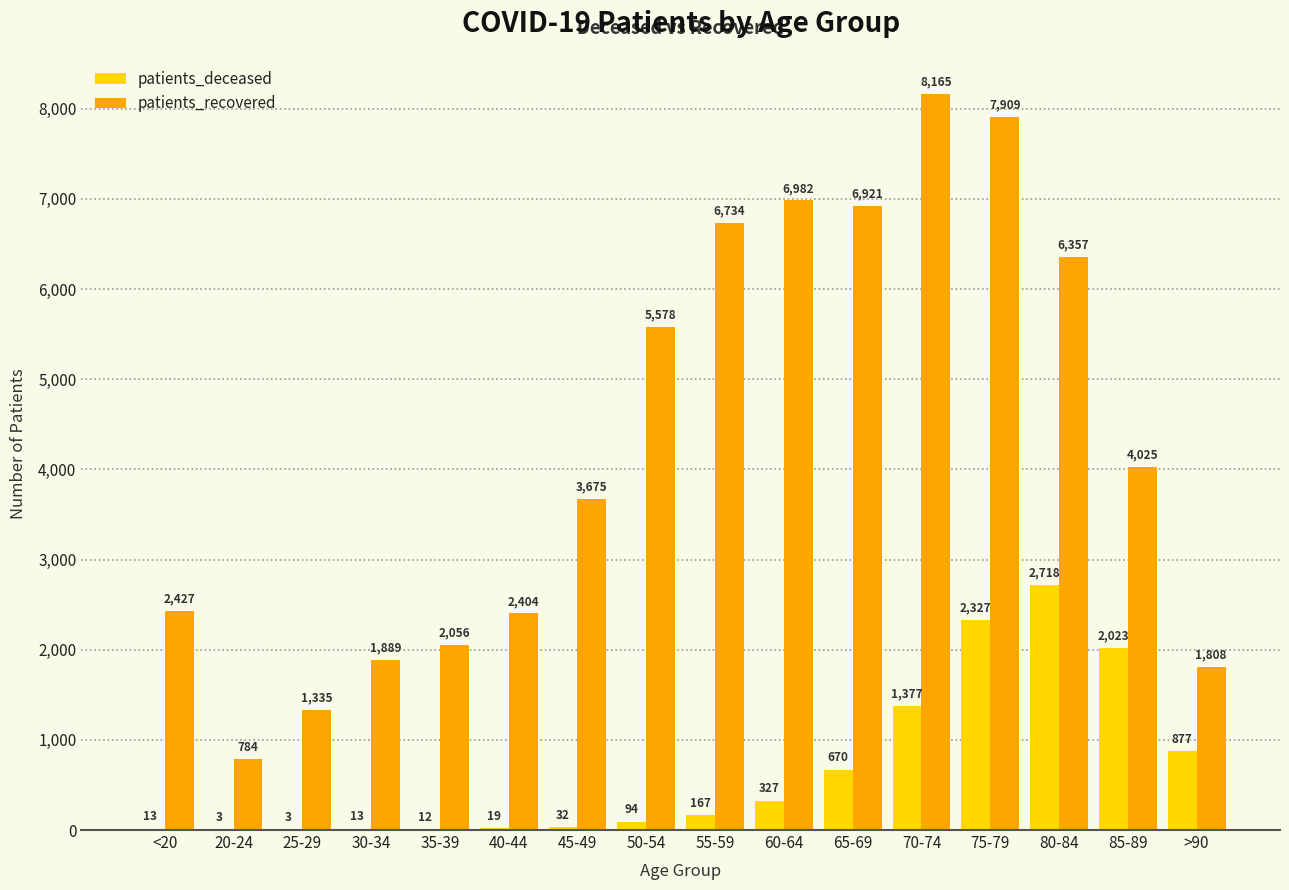

What is the sum of the patients_deceased values at 80-84 and 30-34?

2731